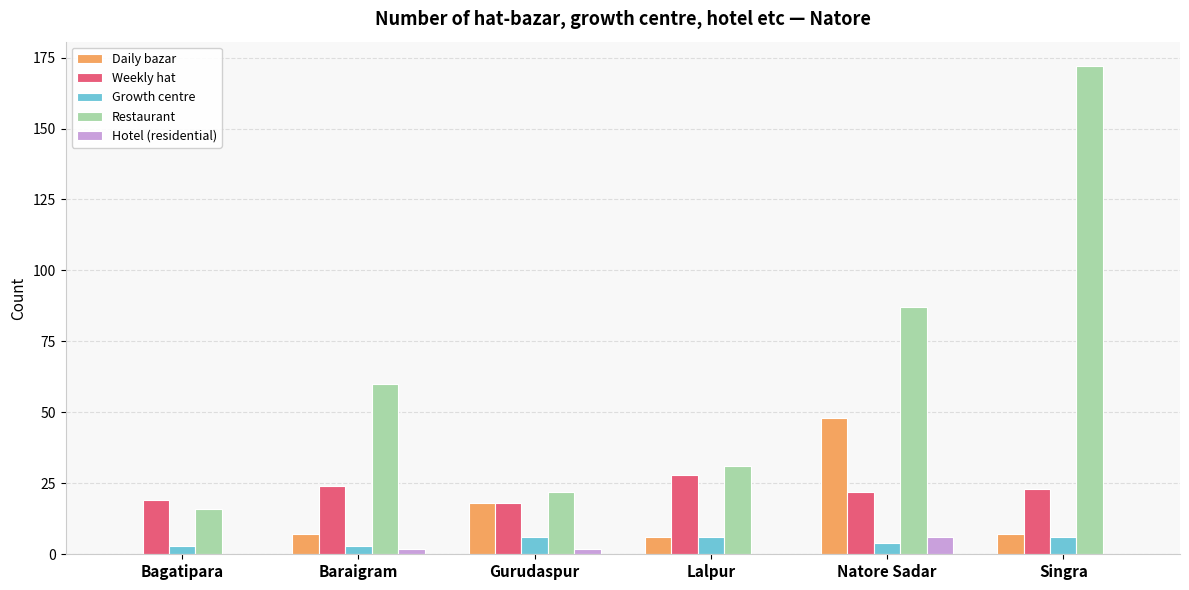

What is the total value across all series at Natore Sadar?

167